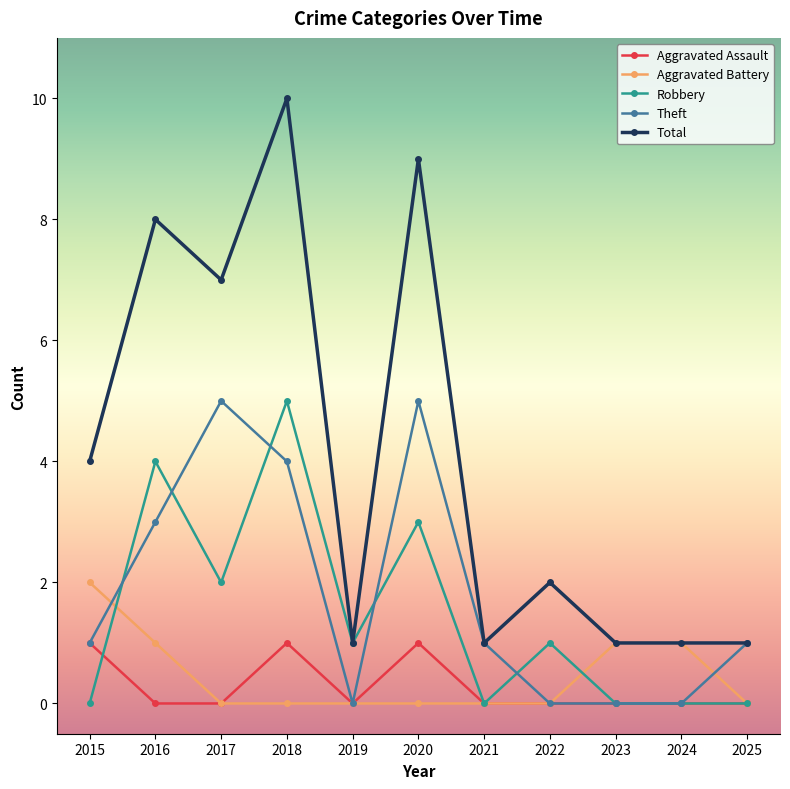

Is it true that Aggravated Assault equals 1 at 2018?

True